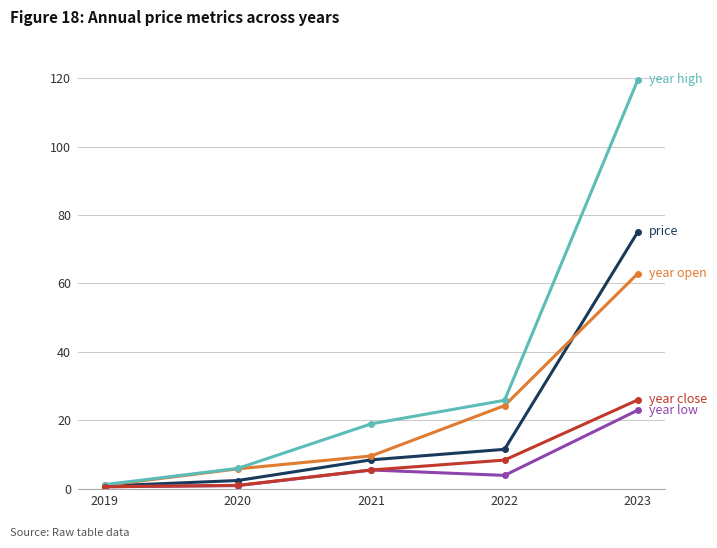

What is the difference between the highest and lowest values at 2022?

22.0